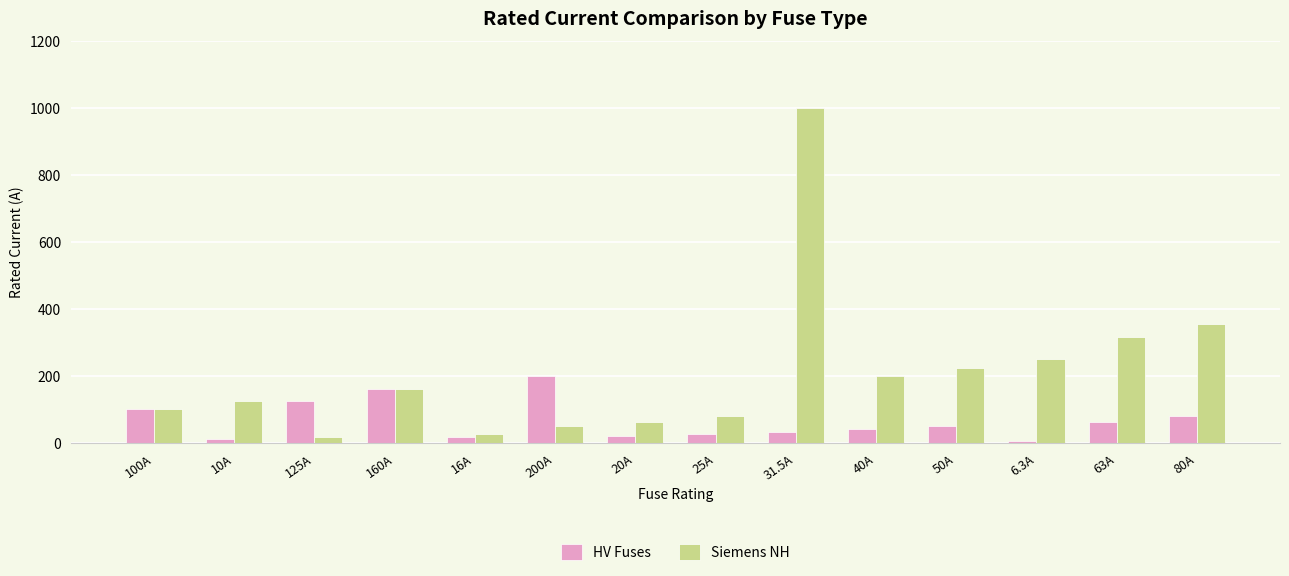

What is the difference between the highest and lowest values at 6.3A?

243.7